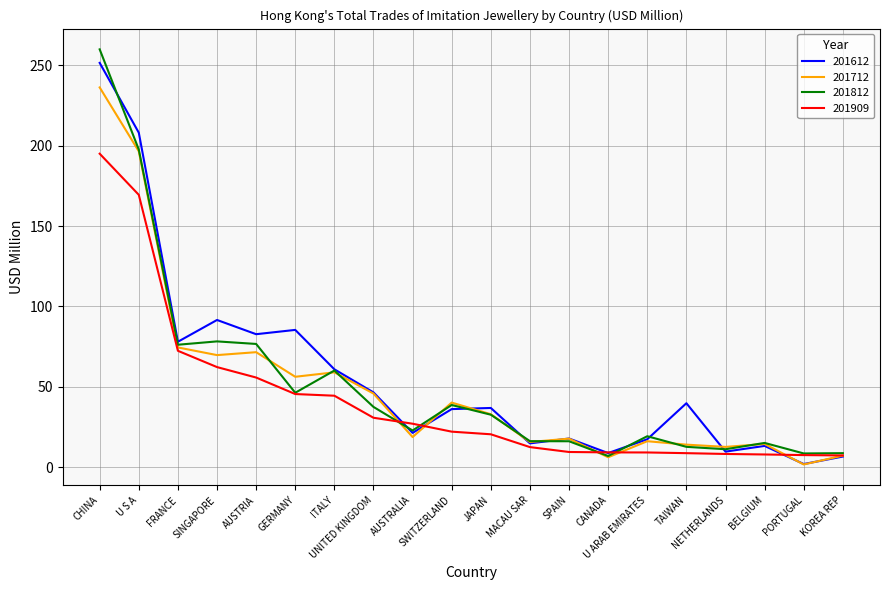

At how many categories does at least one series exceed 190?

2